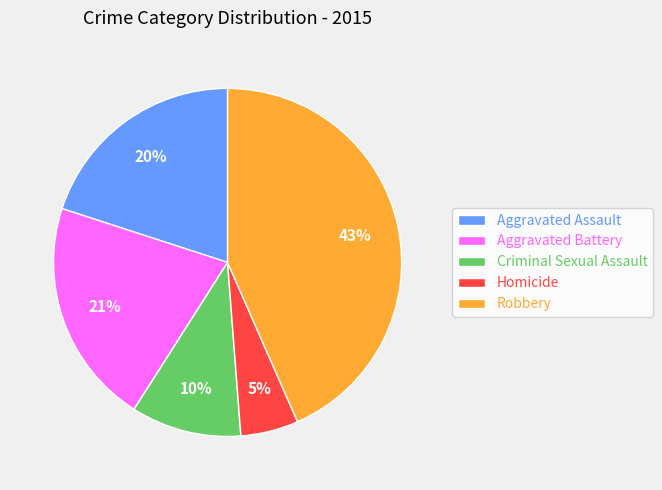

To the nearest percent, what portion does Homicide represent?

5%